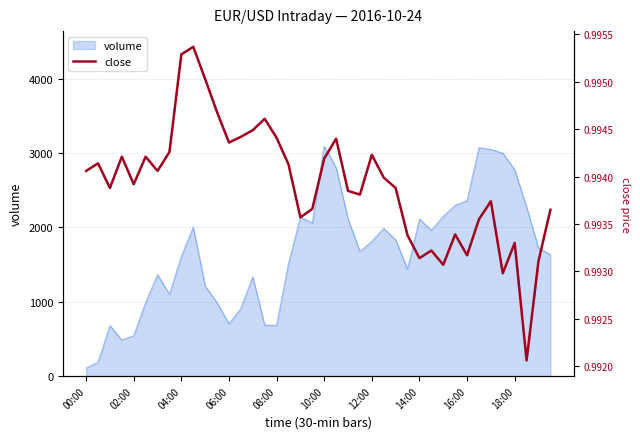

What is the lowest value of the volume series?

107